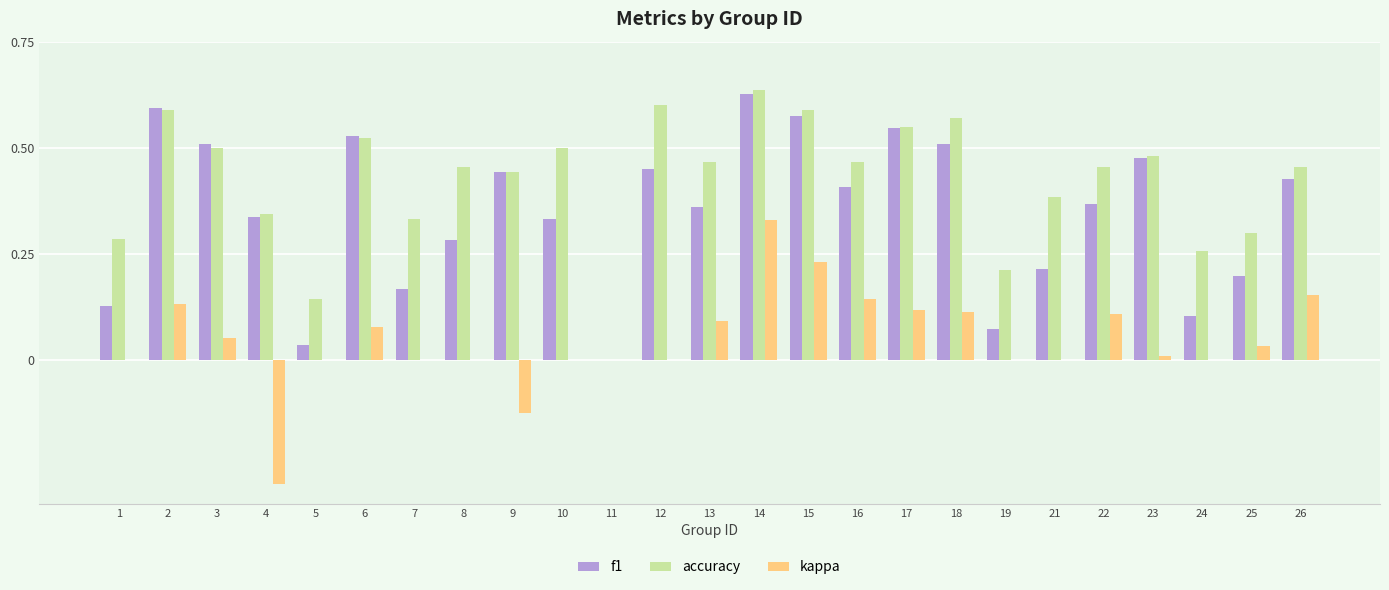

Which label corresponds to the largest value in the chart?

14